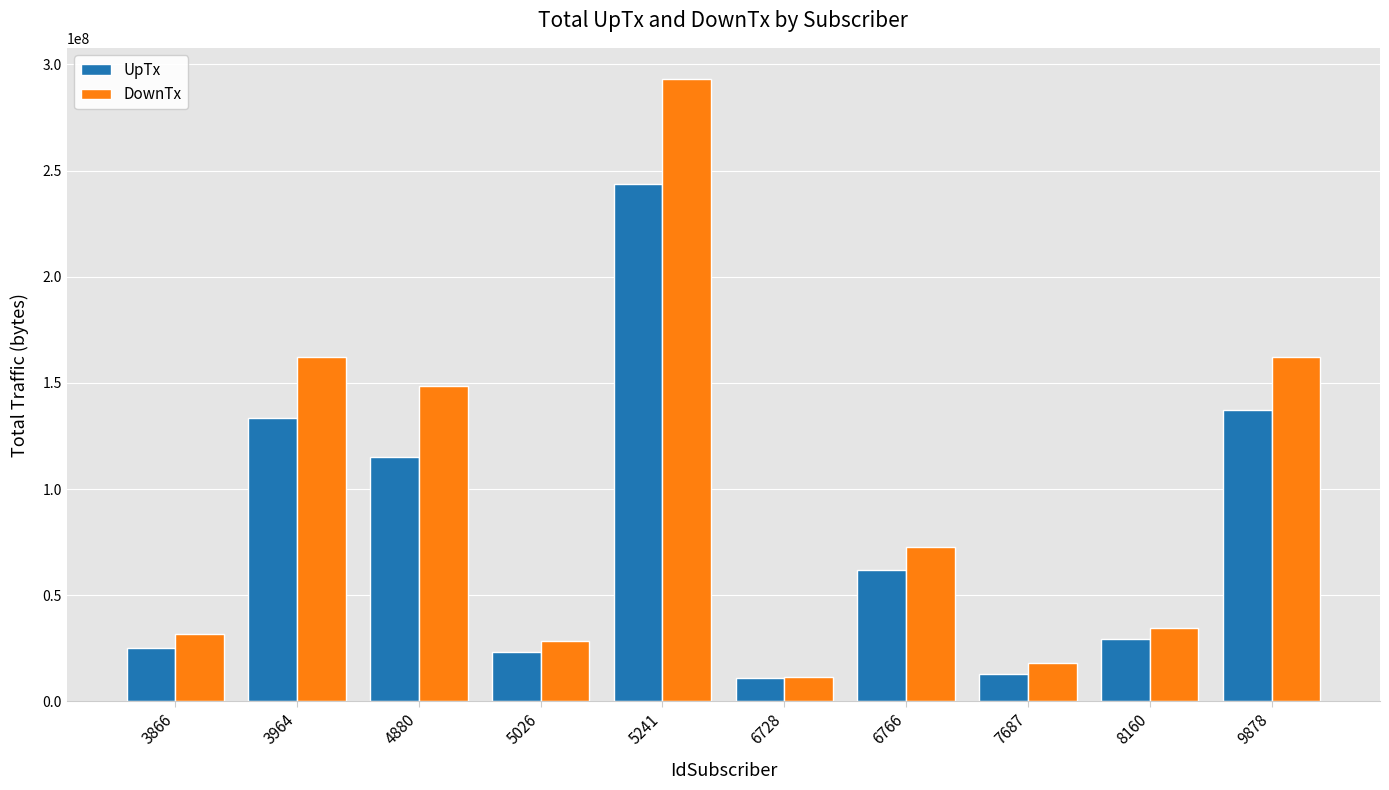

What is the average value of the UpTx series?

79354978